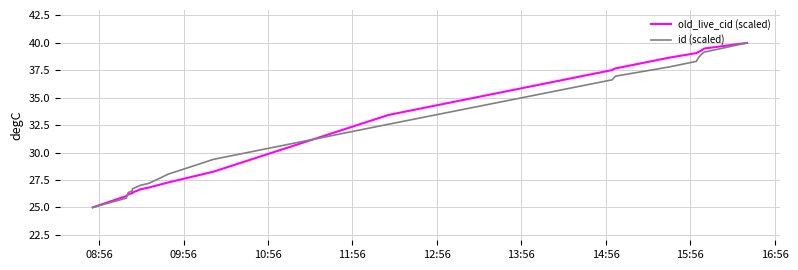

What is the smallest value displayed?

25.0